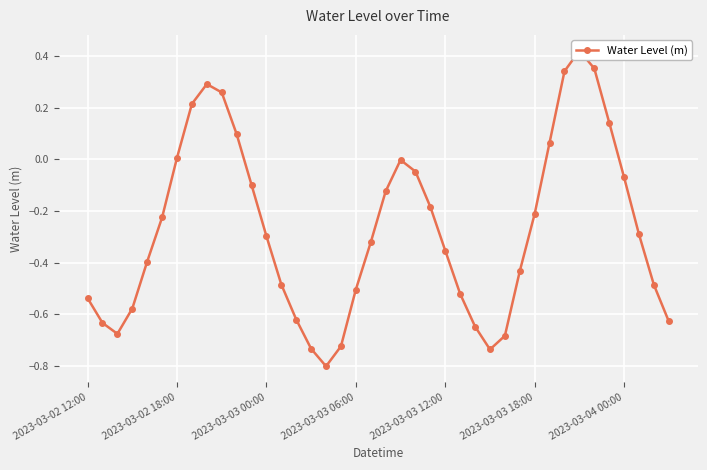

List the labels in order of value, largest first.

33, 34, 32, 8, 9, 7, 35, 10, 31, 2023-03-04 00:00, 21, 22, 36, 11, 20, 23, 30, 2023-03-03 18:00, 37, 12, 19, 24, 2023-03-03 12:00, 29, 13, 38, 18, 25, 2023-03-02 12:00, 2023-03-03 06:00, 14, 39, 2023-03-02 18:00, 26, 2023-03-03 00:00, 28, 17, 15, 27, 16